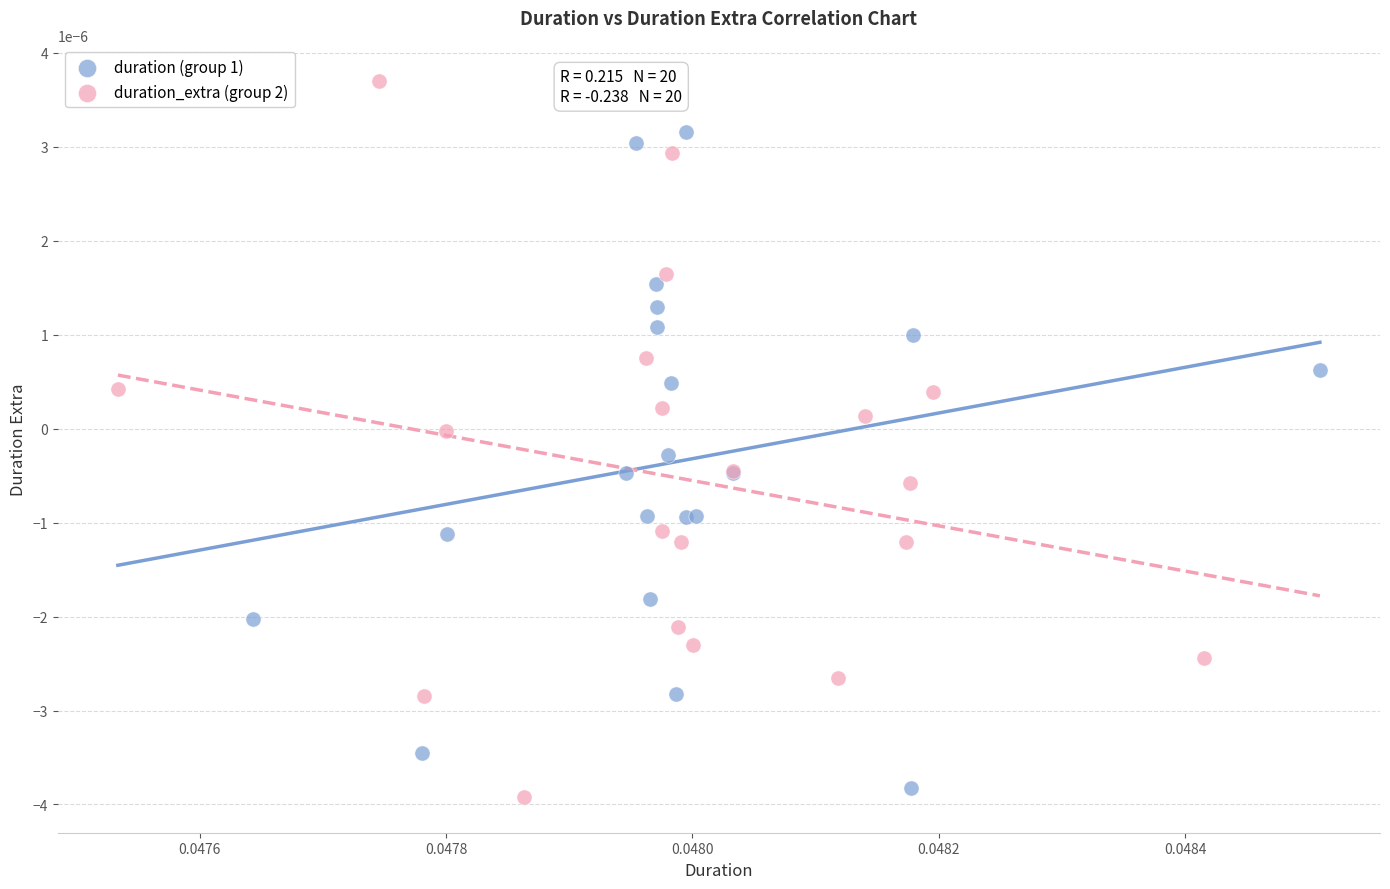

Which series contains the lowest Y value?

duration_extra (group 2)